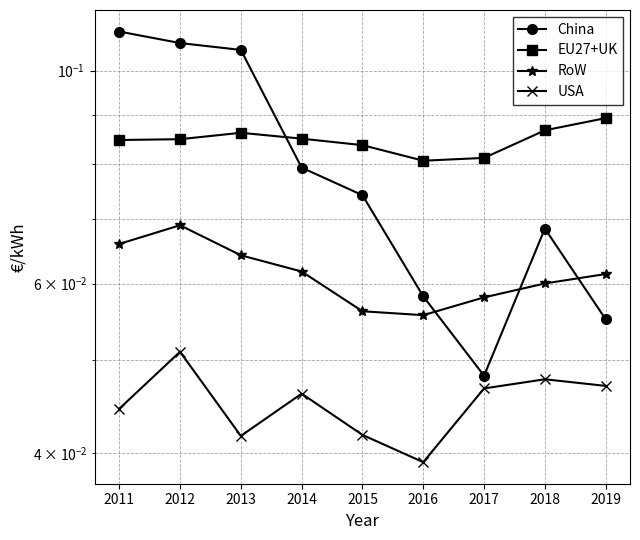

How many data points does each series have?

9